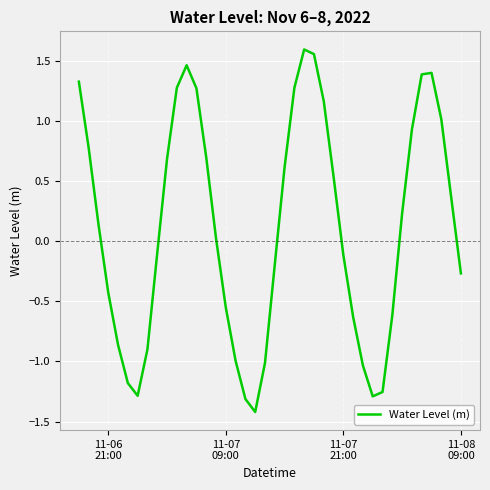

What is the difference between the maximum and minimum values?

3.0